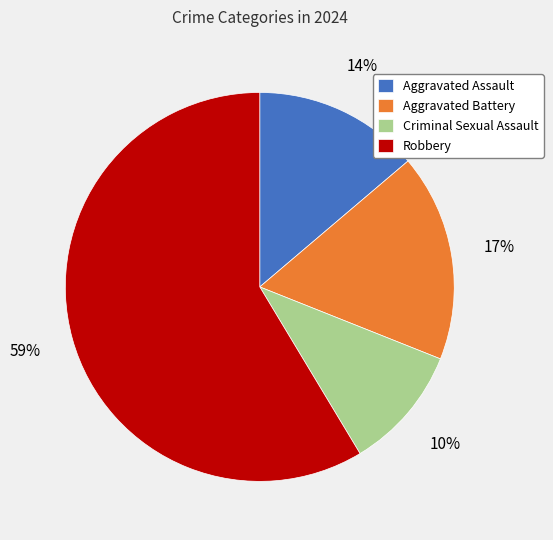

To the nearest percent, what is the combined percentage of Aggravated Battery and Aggravated Assault?

31%